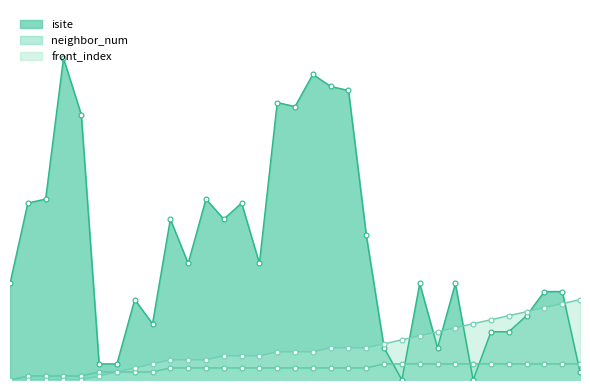

Where do front_index and isite first cross each other?

20 and 21